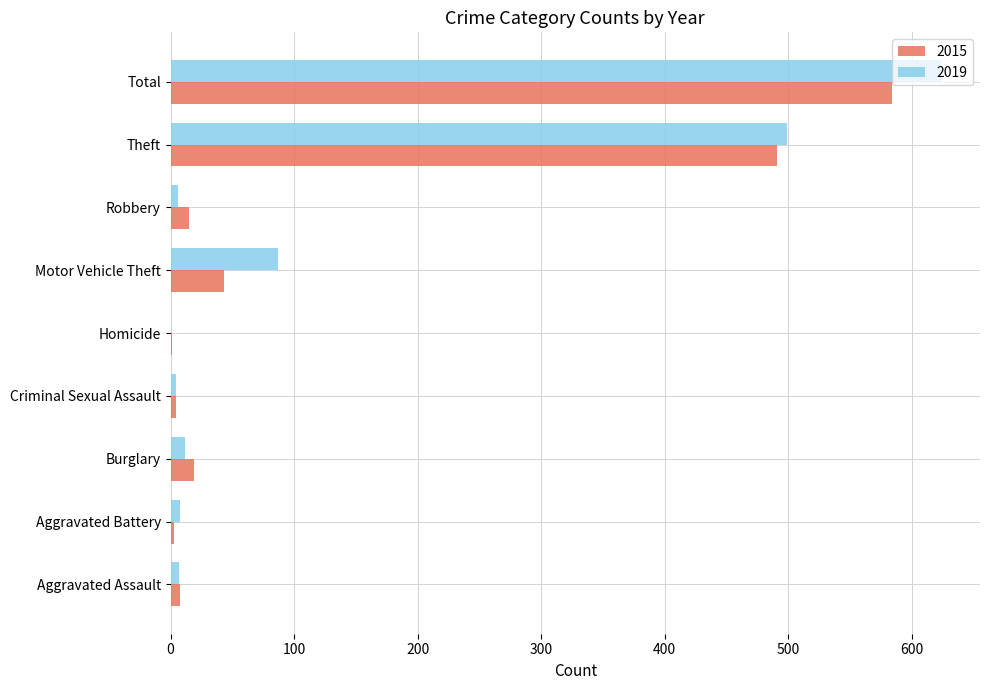

Read the 2015 value at Motor Vehicle Theft, to the nearest 50.

50